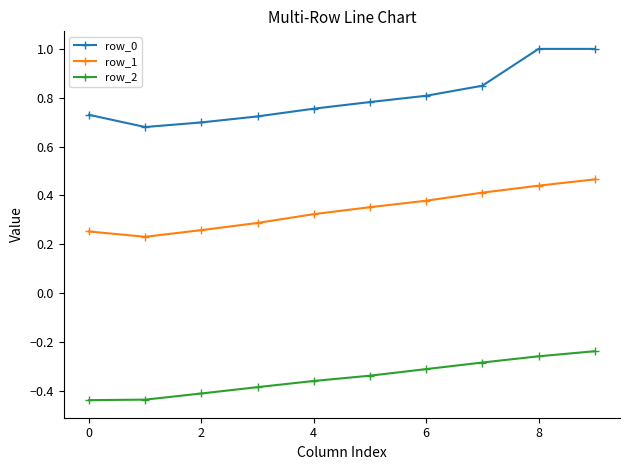

True or false: row_0 and row_2 intersect in this chart.

False